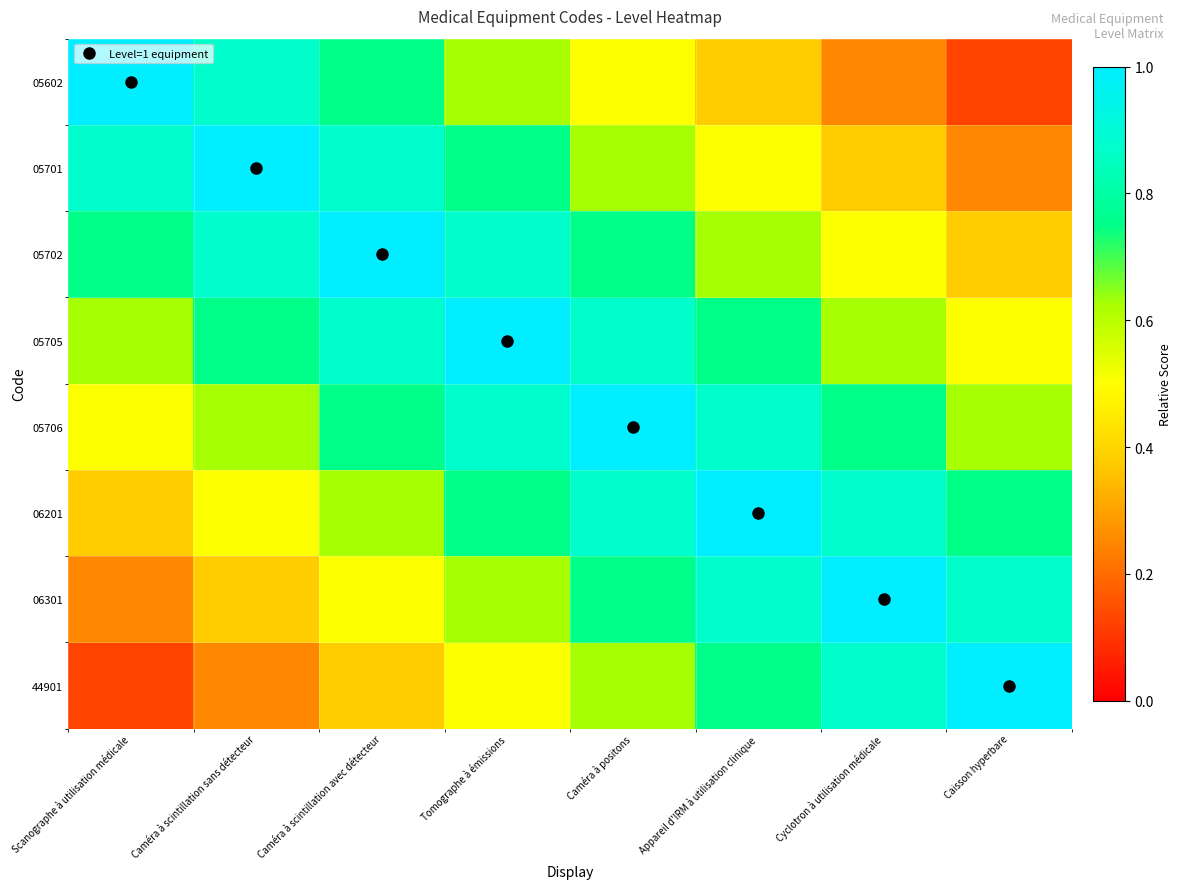

Which has a higher value, Cyclotron à utilisation médicale or Appareil d'IRM à utilisation clinique?

Appareil d'IRM à utilisation clinique